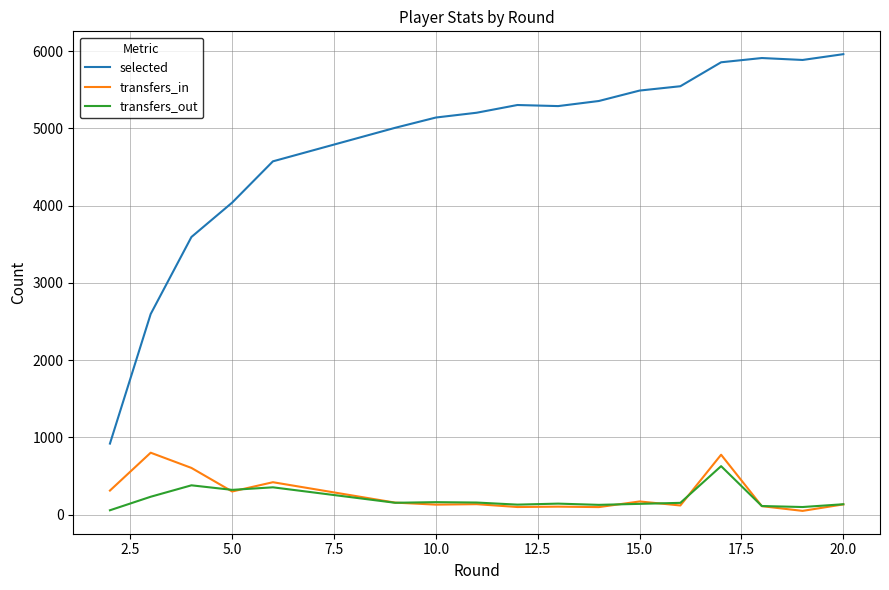

True or false: selected and transfers_out intersect in this chart.

False